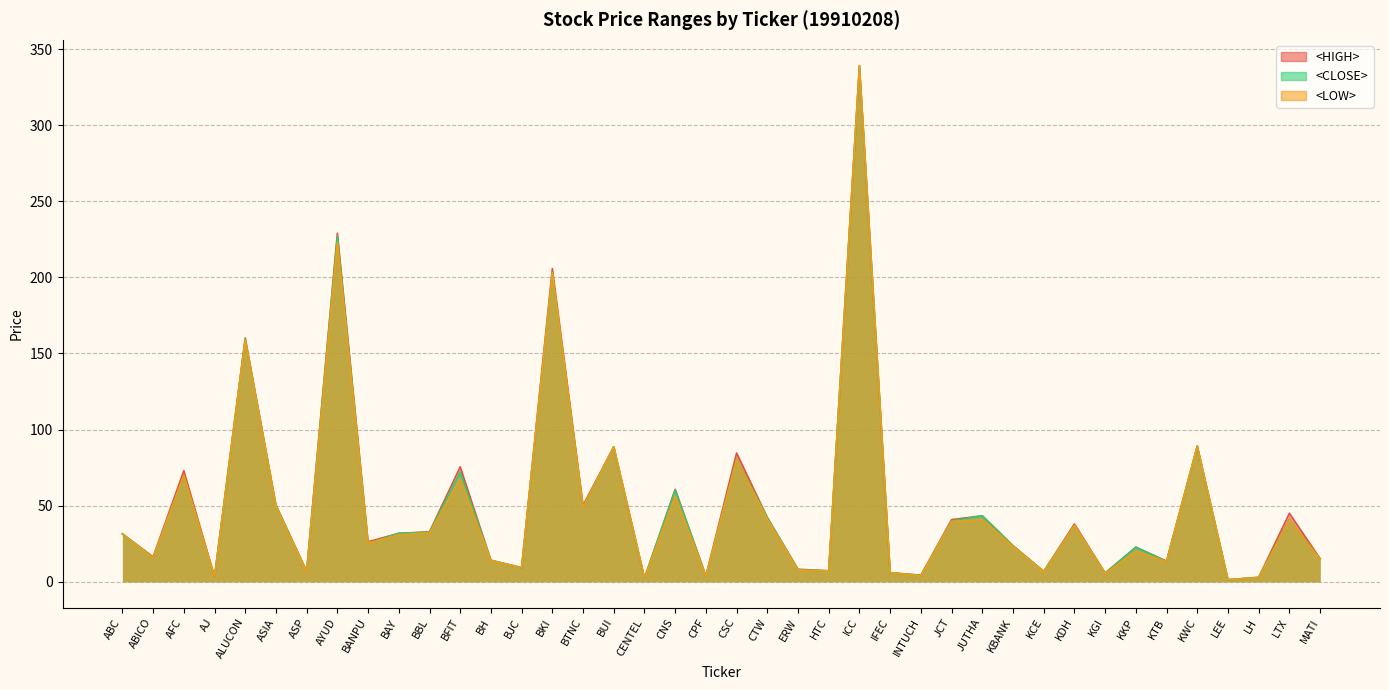

Reading right to left, what are all the values shown in this chart?

<HIGH>: MATI=15.2	LTX=45.0	LH=2.9	LEE=1.4	KWC=89.2	KTB=13.6	KKP=22.8	KGI=5.8	KDH=38.0	KCE=6.8	KBANK=23.7	JUTHA=43.4	JCT=40.8	INTUCH=4.3	IFEC=6.0	ICC=339.1	HTC=7.3	ERW=8.2	CTW=42.2	CSC=84.6	CPF=3.8	CNS=60.8	CENTEL=2.5	BUI=88.7	BTNC=50.2	BKI=205.7	BJC=9.3	BH=14.1	BFIT=75.5	BBL=32.8	BAY=31.8	BANPU=26.3	AYUD=229.0	ASP=6.9	ASIA=50.3	ALUCON=160.2	AJ=3.4	AFC=72.9	ABICO=16.4	ABC=31.5
<LOW>: MATI=14.9	LTX=40.5	LH=2.9	LEE=1.3	KWC=89.2	KTB=13.2	KKP=20.0	KGI=5.4	KDH=37.0	KCE=6.6	KBANK=23.3	JUTHA=40.8	JCT=39.7	INTUCH=4.0	IFEC=6.0	ICC=339.1	HTC=7.1	ERW=7.7	CTW=41.2	CSC=80.3	CPF=3.7	CNS=56.2	CENTEL=2.4	BUI=88.7	BTNC=49.0	BKI=203.1	BJC=9.3	BH=13.8	BFIT=67.5	BBL=32.2	BAY=30.8	BANPU=25.4	AYUD=223.0	ASP=6.6	ASIA=49.5	ALUCON=159.0	AJ=3.2	AFC=70.0	ABICO=15.7	ABC=31.5
<CLOSE>: MATI=15.0	LTX=41.0	LH=2.9	LEE=1.4	KWC=89.2	KTB=13.3	KKP=22.8	KGI=5.7	KDH=37.0	KCE=6.8	KBANK=23.6	JUTHA=43.4	JCT=40.0	INTUCH=4.3	IFEC=6.0	ICC=339.1	HTC=7.2	ERW=7.8	CTW=42.2	CSC=80.8	CPF=3.7	CNS=60.2	CENTEL=2.4	BUI=88.7	BTNC=49.0	BKI=203.1	BJC=9.3	BH=14.1	BFIT=71.9	BBL=32.6	BAY=31.8	BANPU=25.4	AYUD=227.0	ASP=6.8	ASIA=50.3	ALUCON=159.6	AJ=3.2	AFC=70.0	ABICO=15.9	ABC=31.5